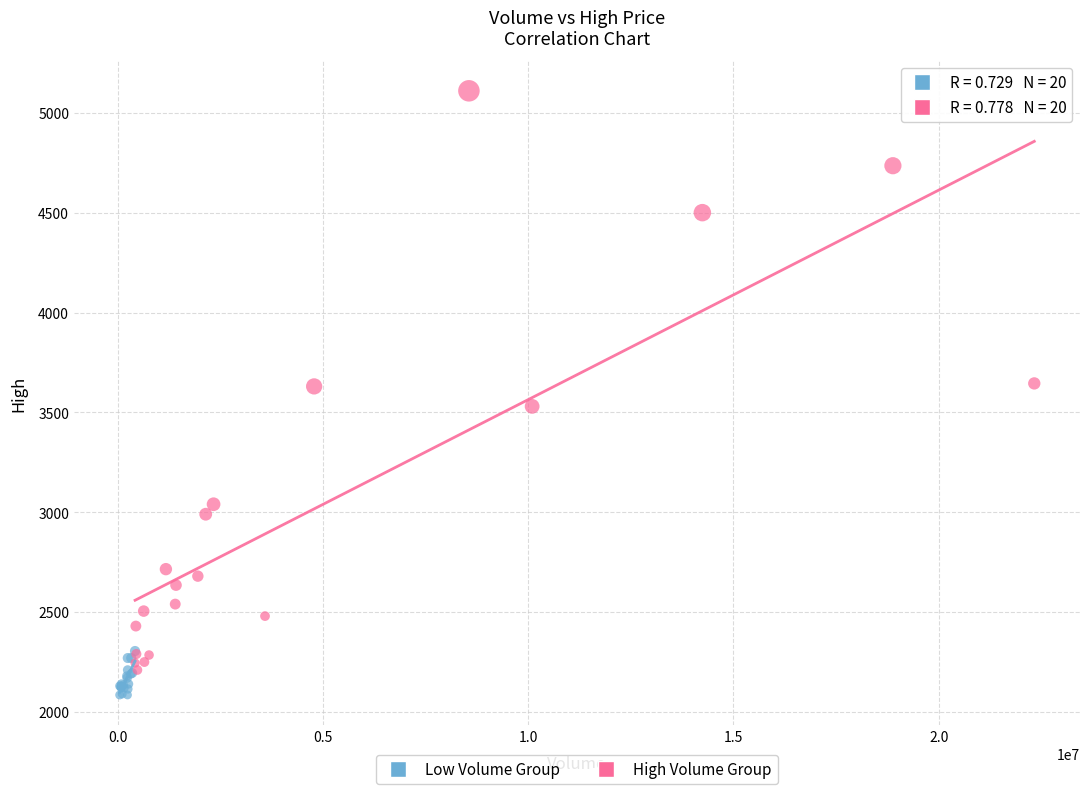

Which series contains the highest Y value?

High Volume Group